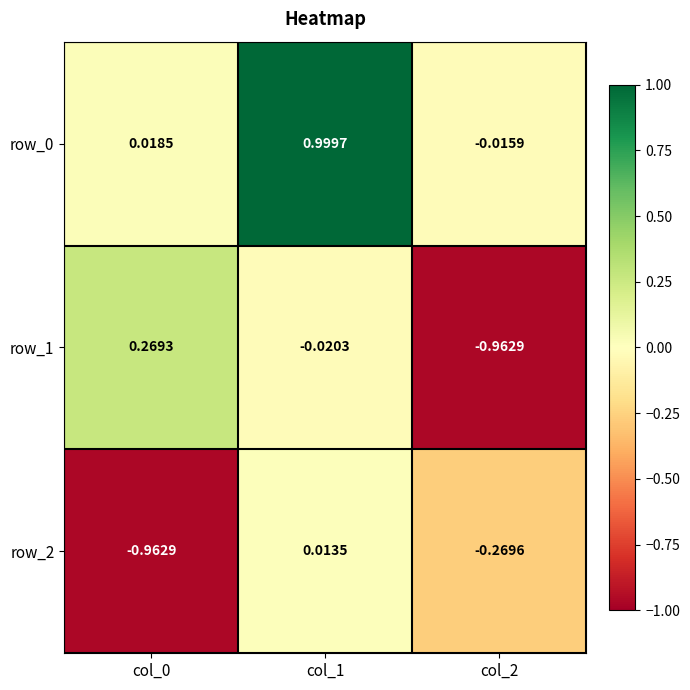

What is the difference between the highest and lowest values at col_2?

0.9